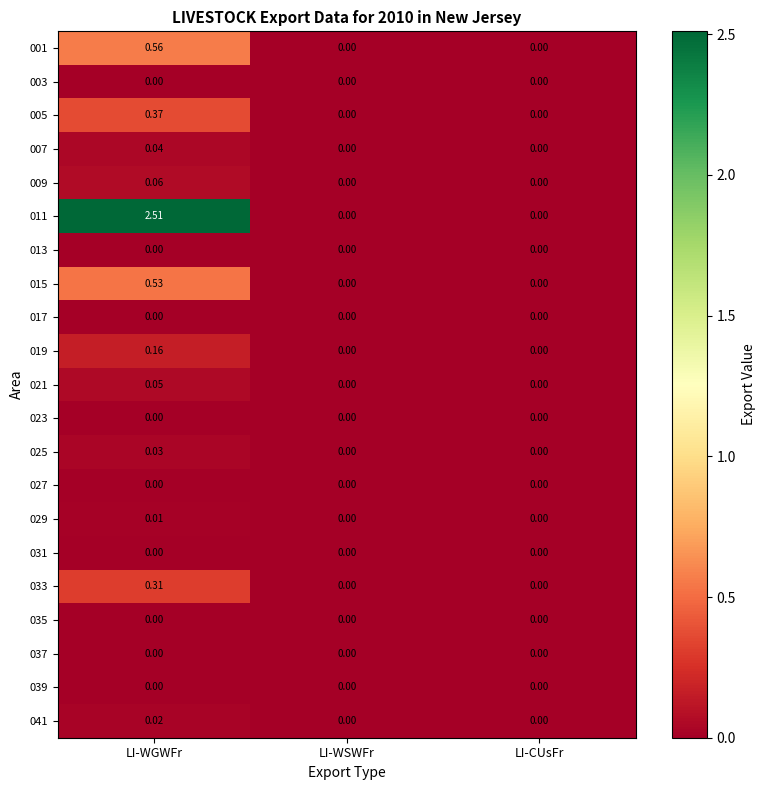

At which category does the chart reach its peak across all series?

LI-WGWFr